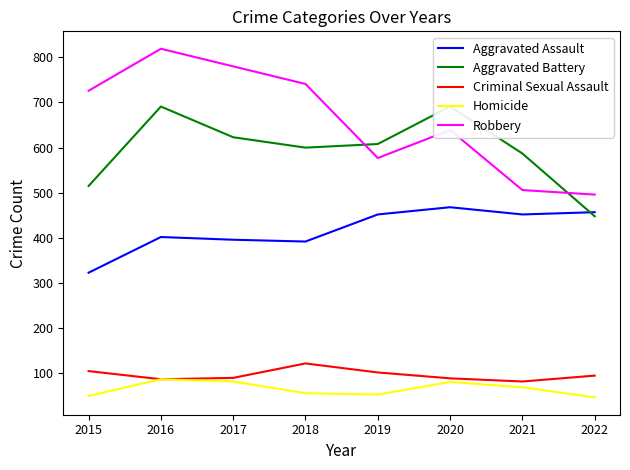

Count the number of categories in the chart.

8